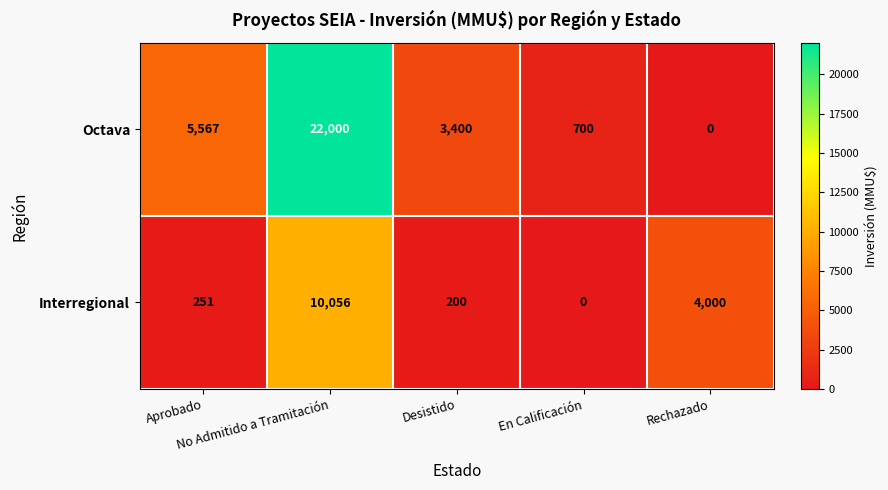

Which series has the widest spread of values?

Octava